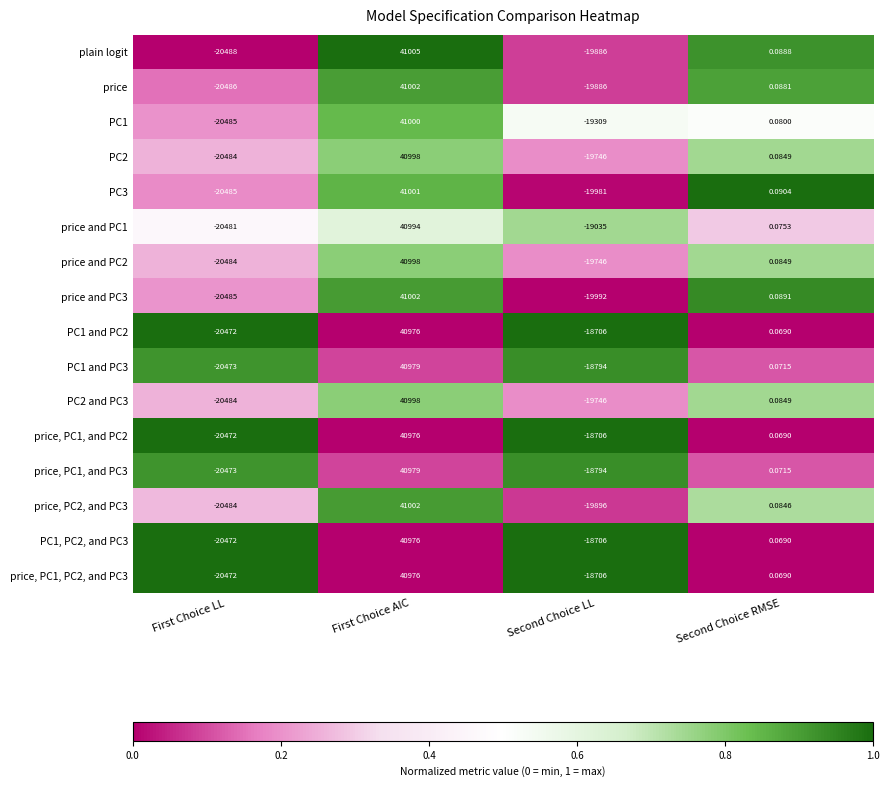

At which category is the sum across all series the highest?

First Choice AIC